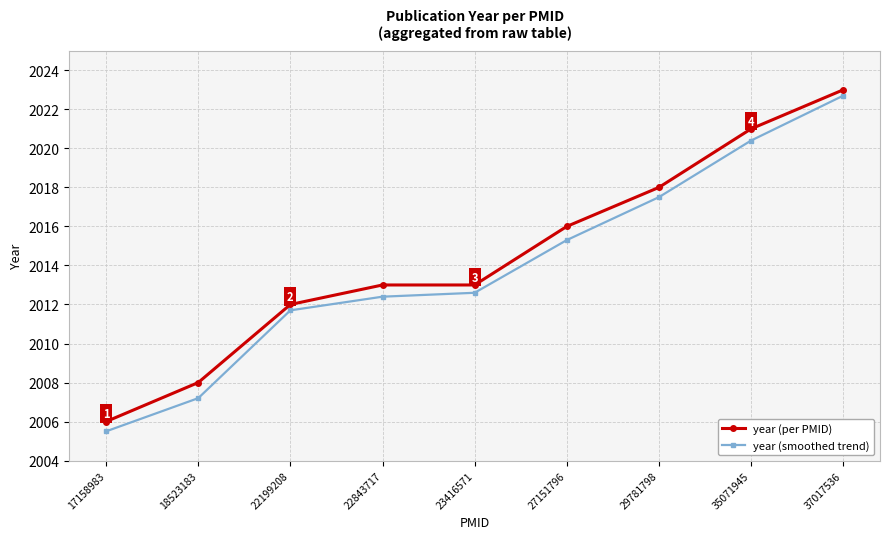

What is the total value across all series at 27151796?

4031.3